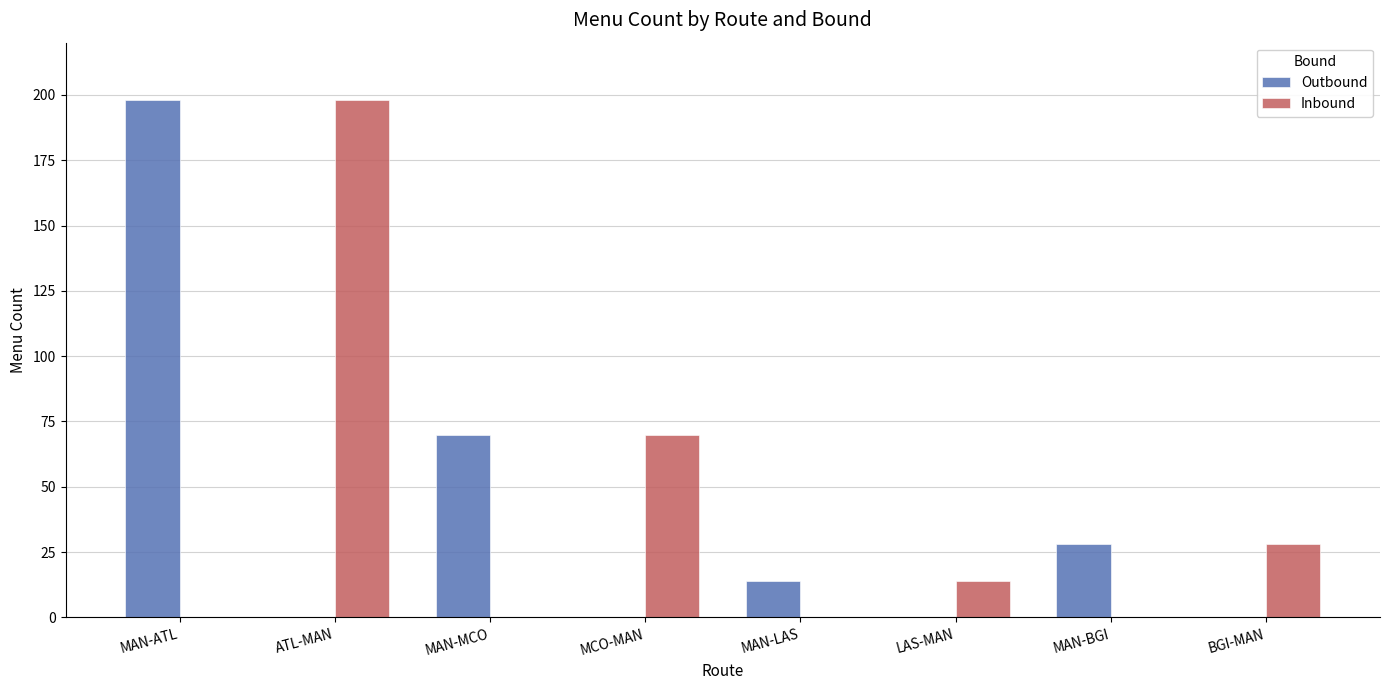

Which series changed the most between MCO-MAN and MAN-LAS?

Inbound